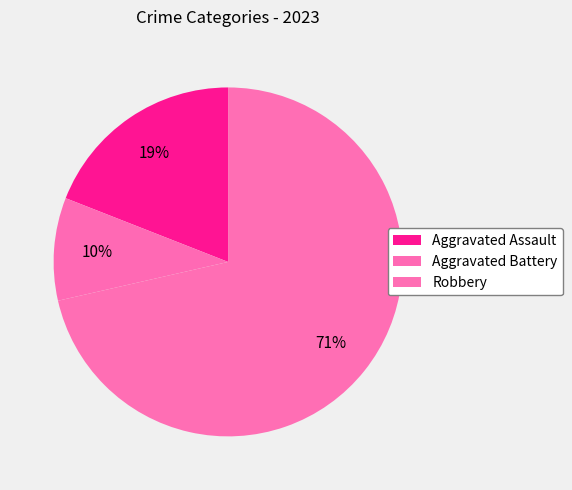

How many segments does this pie chart have?

3